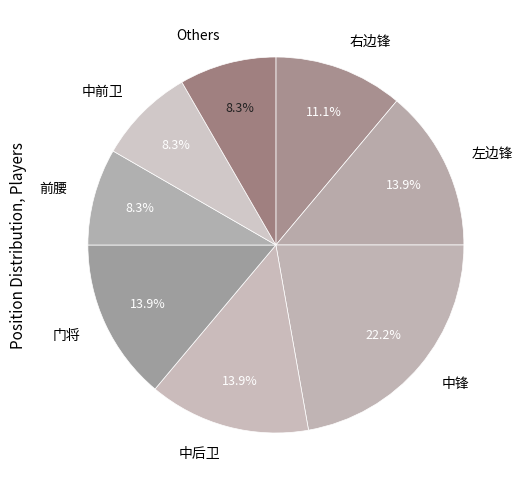

Which slice is the largest?

中锋